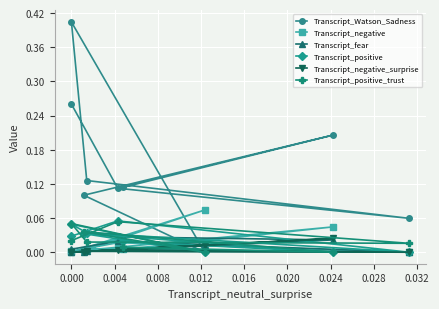

Where is the first local maximum for Transcript_positive?

0.004